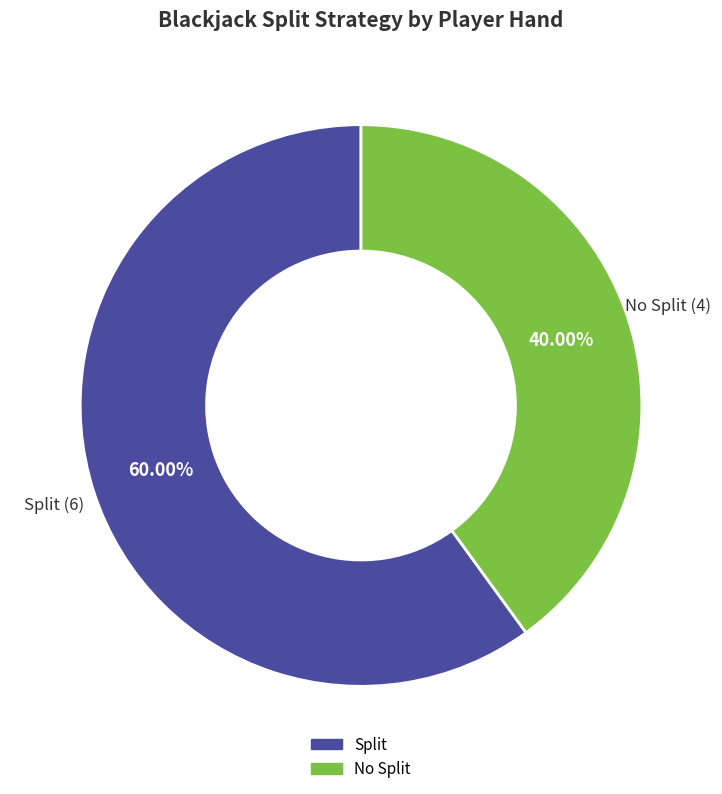

Rank the categories by value from lowest to highest.

No Split, Split